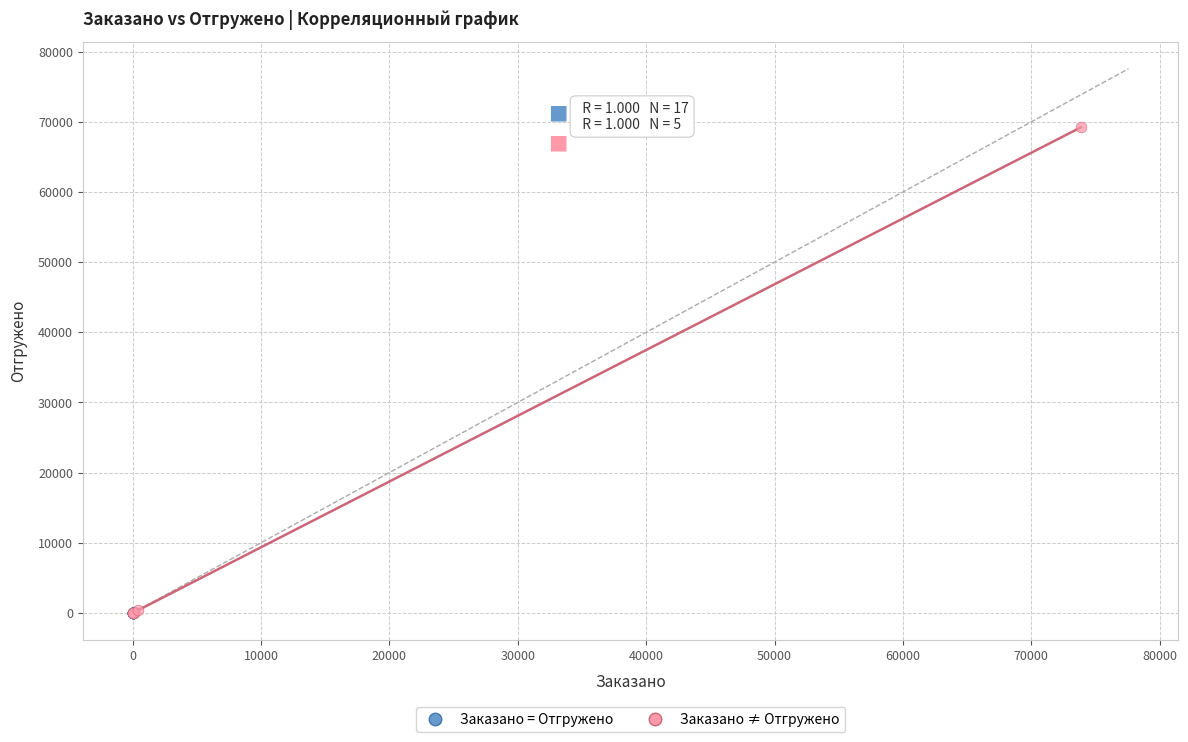

Which series reaches the maximum Y coordinate?

Заказано ≠ Отгружено